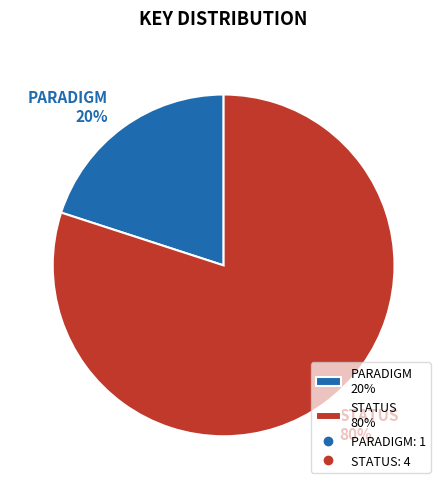

How many segments does this pie chart have?

2